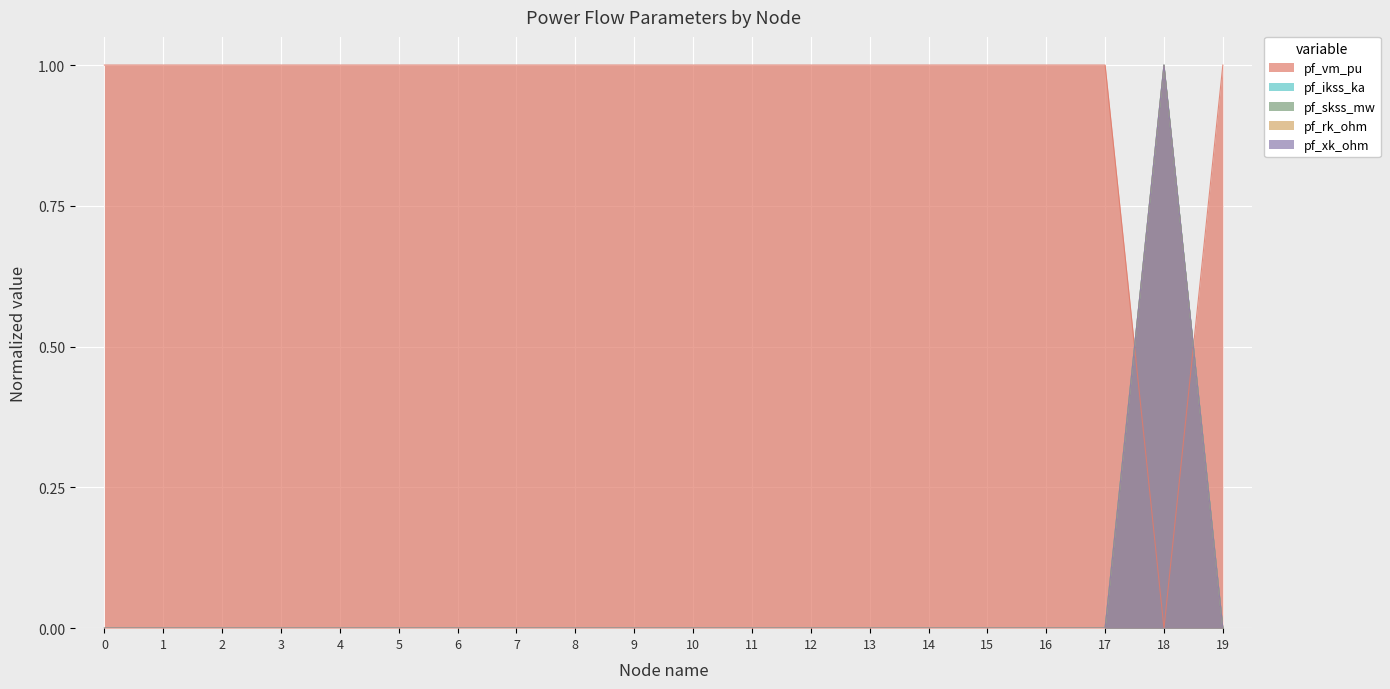

Reading right to left, transcribe all the data shown in this chart.

pf_vm_pu: 1.0	0.0	1.0	1.0	1.0	1.0	1.0	1.0	1.0	1.0	1.0	1.0	1.0	1.0	1.0	1.0	1.0	1.0	1.0	1.0
pf_ikss_ka: 0.0	1.0	0.0	0.0	0.0	0.0	0.0	0.0	0.0	0.0	0.0	0.0	0.0	0.0	0.0	0.0	0.0	0.0	0.0	0.0
pf_skss_mw: 0.0	1.0	0.0	0.0	0.0	0.0	0.0	0.0	0.0	0.0	0.0	0.0	0.0	0.0	0.0	0.0	0.0	0.0	0.0	0.0
pf_rk_ohm: 0.0	1.0	0.0	0.0	0.0	0.0	0.0	0.0	0.0	0.0	0.0	0.0	0.0	0.0	0.0	0.0	0.0	0.0	0.0	0.0
pf_xk_ohm: 0.0	1.0	0.0	0.0	0.0	0.0	0.0	0.0	0.0	0.0	0.0	0.0	0.0	0.0	0.0	0.0	0.0	0.0	0.0	0.0